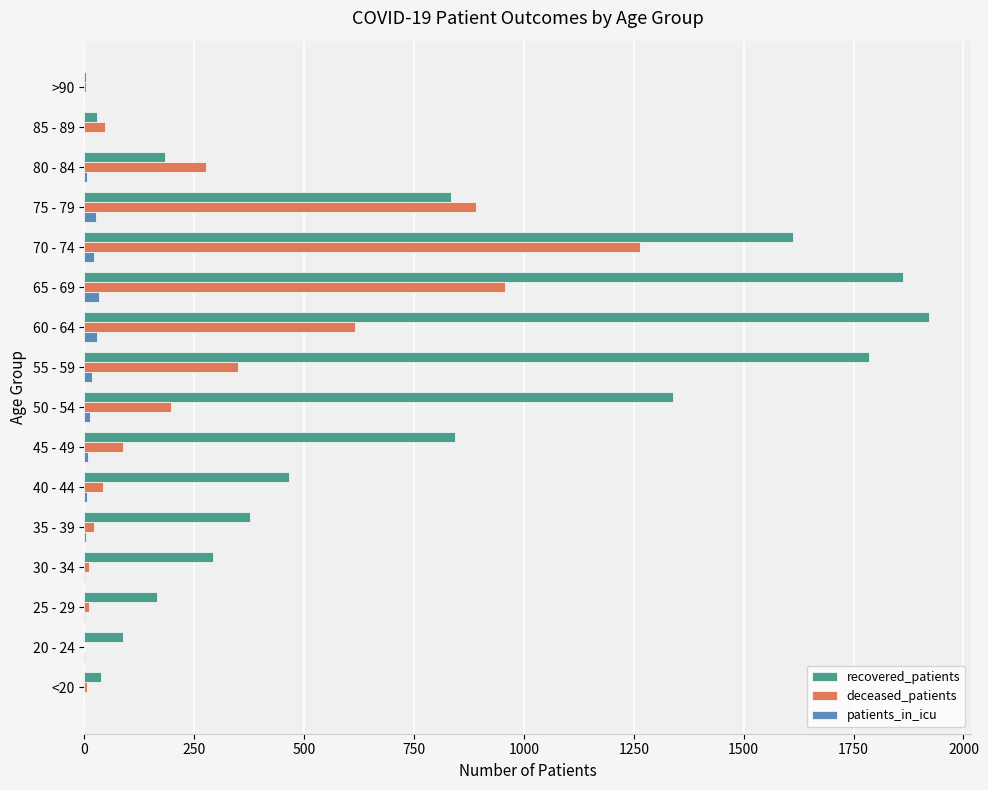

Which series changed the most between 50 - 54 and 65 - 69?

deceased_patients